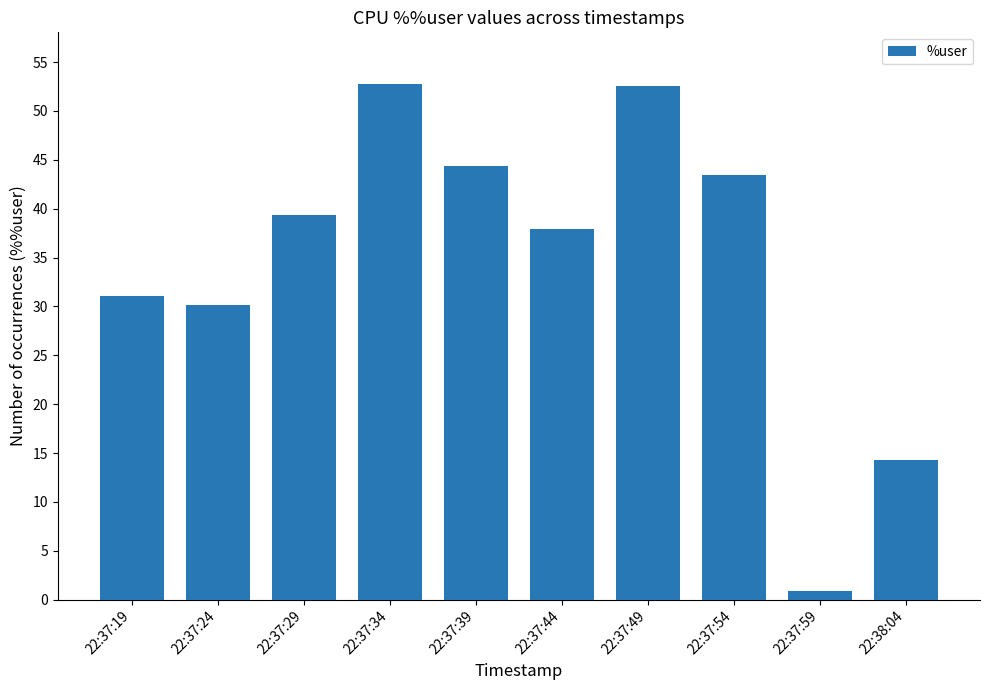

How many bars are there in total?

10